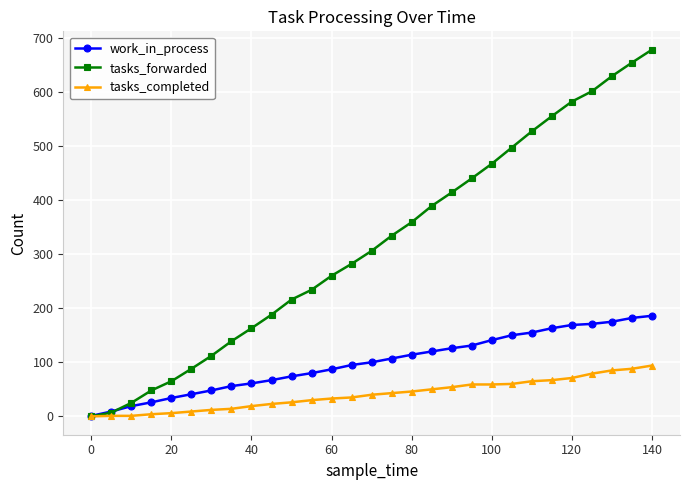

What is the maximum value for work_in_process?

186